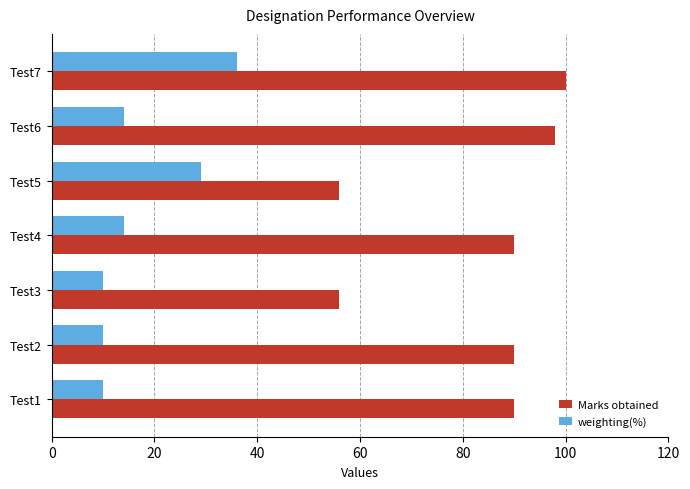

Which series changed the most between Test3 and Test7?

Marks obtained